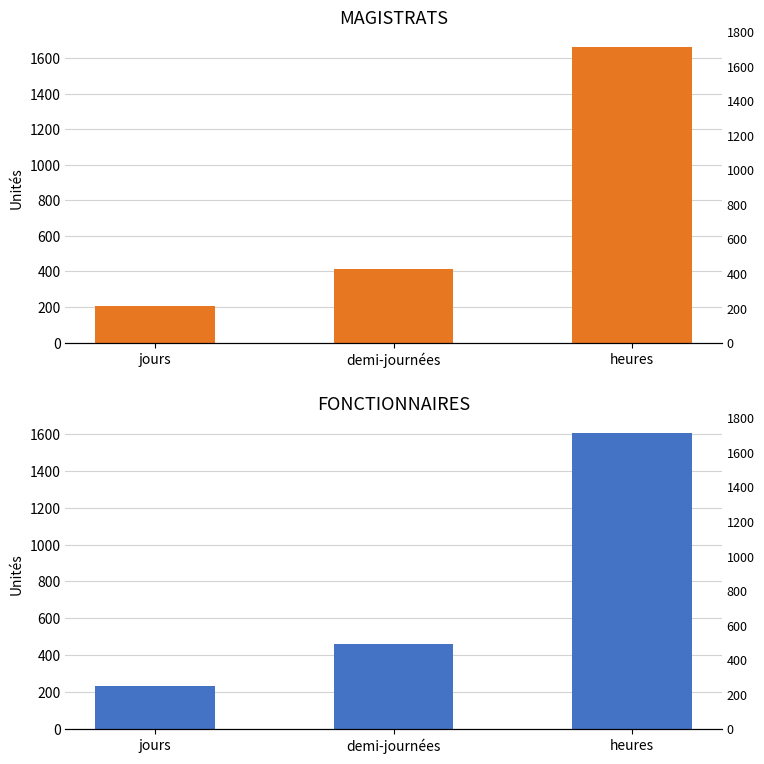

Reading left to right, what are all the values shown in this chart?

MAGISTRATS: 208.0	416.0	1664.0
FONCTIONNAIRES: 229.6	459.1	1607.0